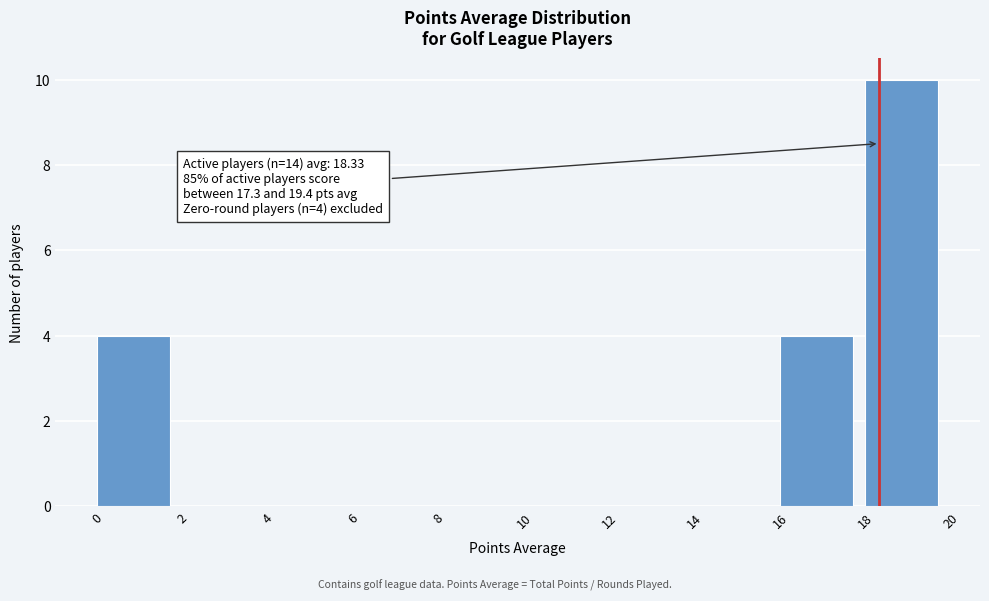

Which range on the x-axis has the tallest bar?

18 to 20